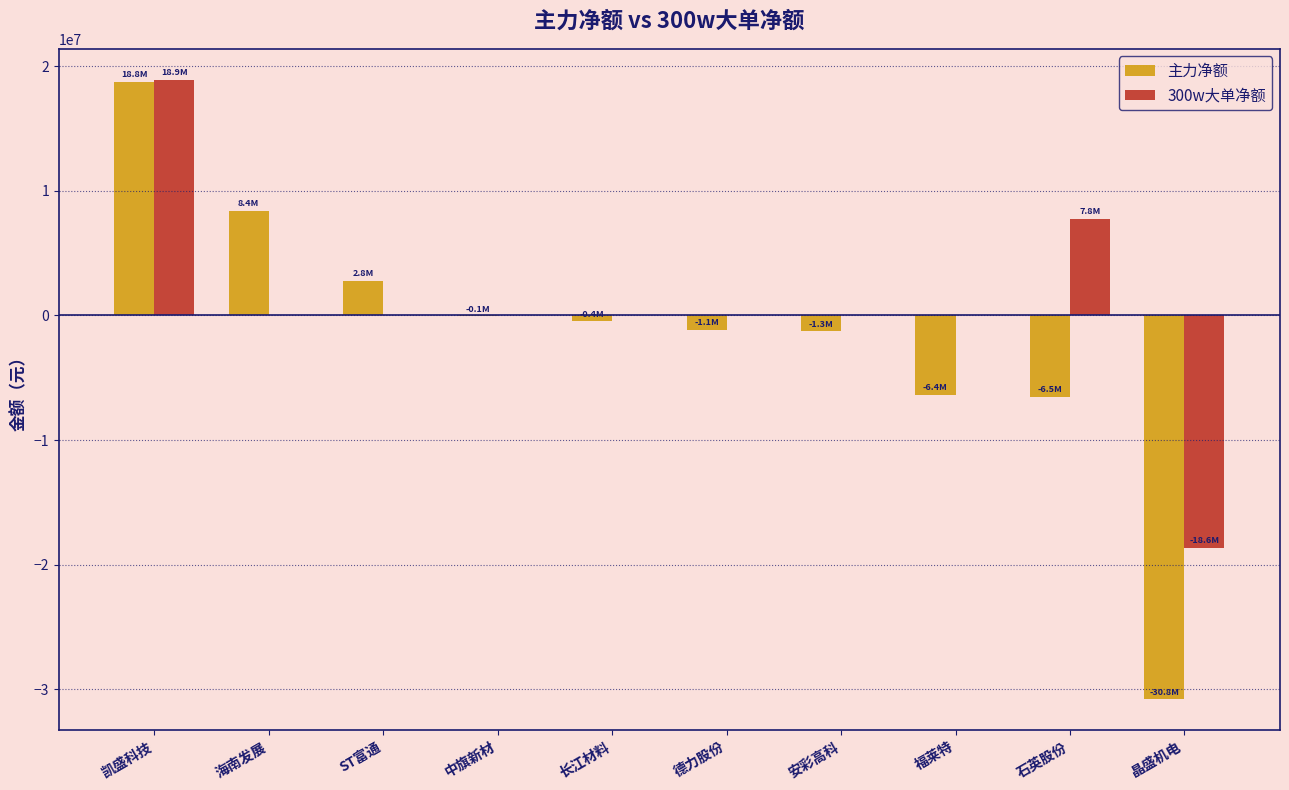

Where does the 300w大单净额 series first go above 0?

凯盛科技